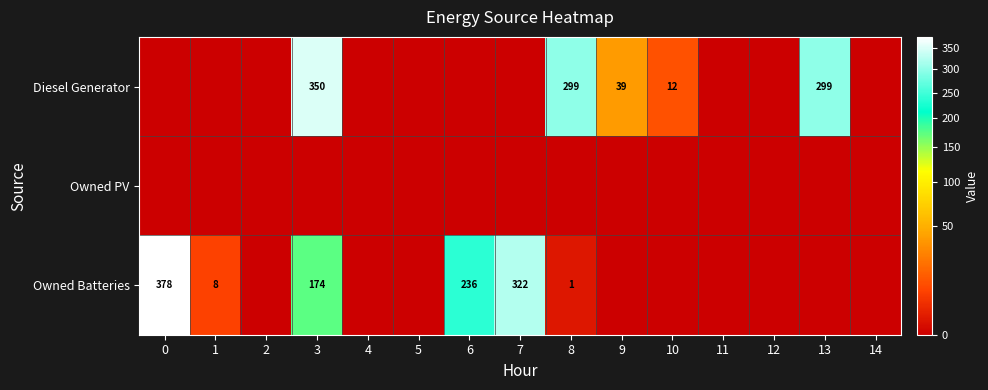

At which category is the sum across all series the highest?

3